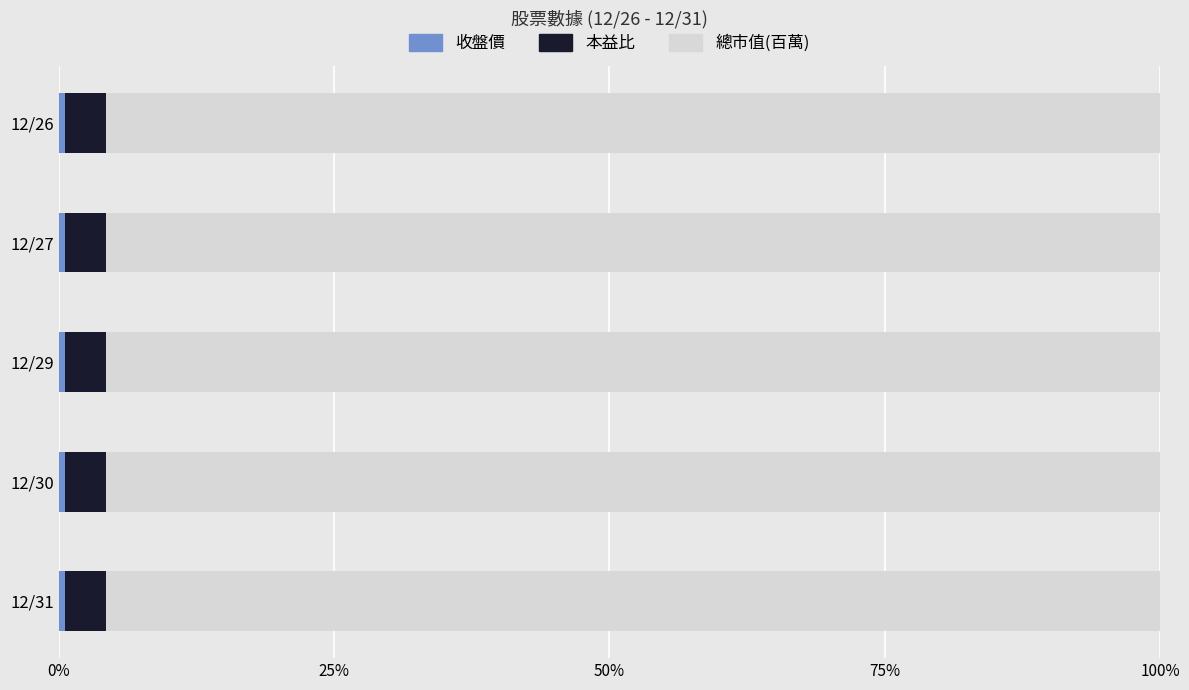

Where is 總市值(百萬) nearest to the value 95?

12/26